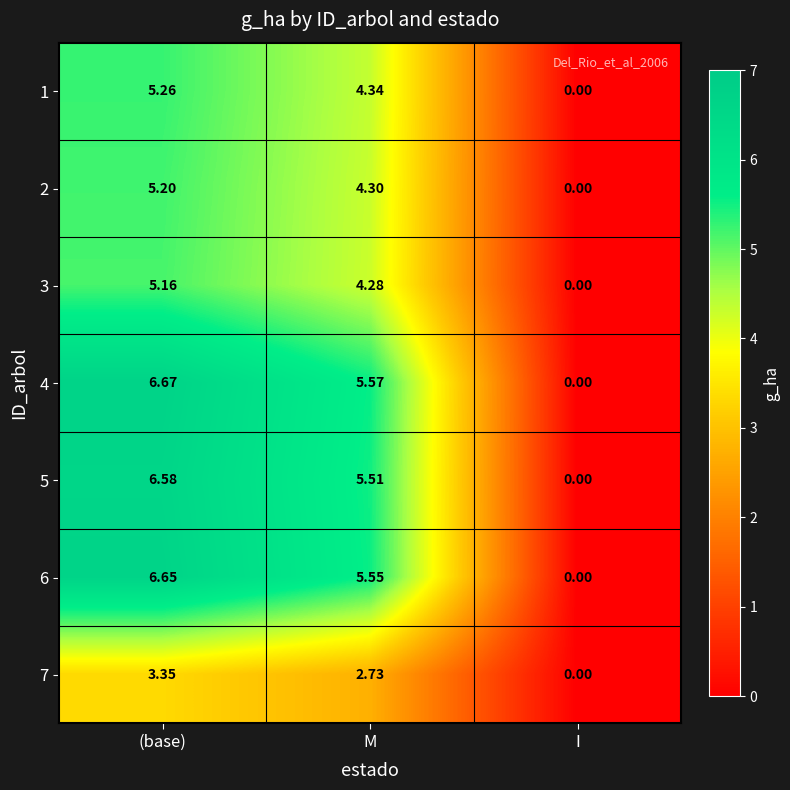

At which category is the sum across all series the highest?

(base)